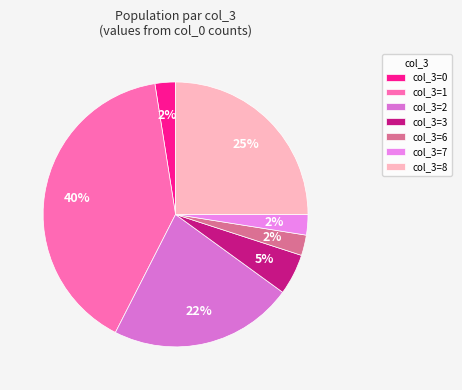

Which slice is the smallest?

7